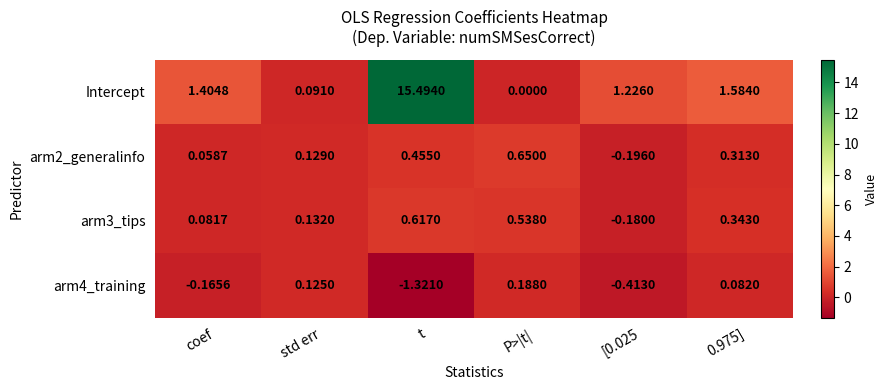

Which series has the largest range (max minus min)?

Intercept